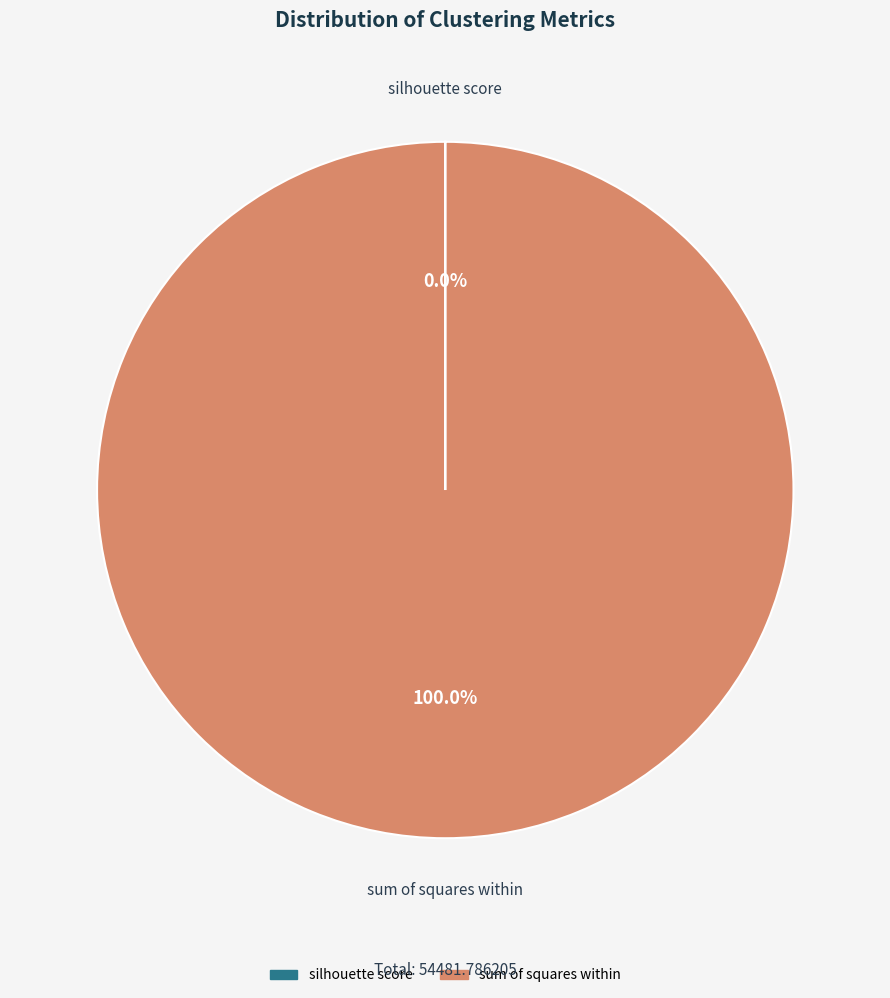

Which slice is the largest?

sum of squares within